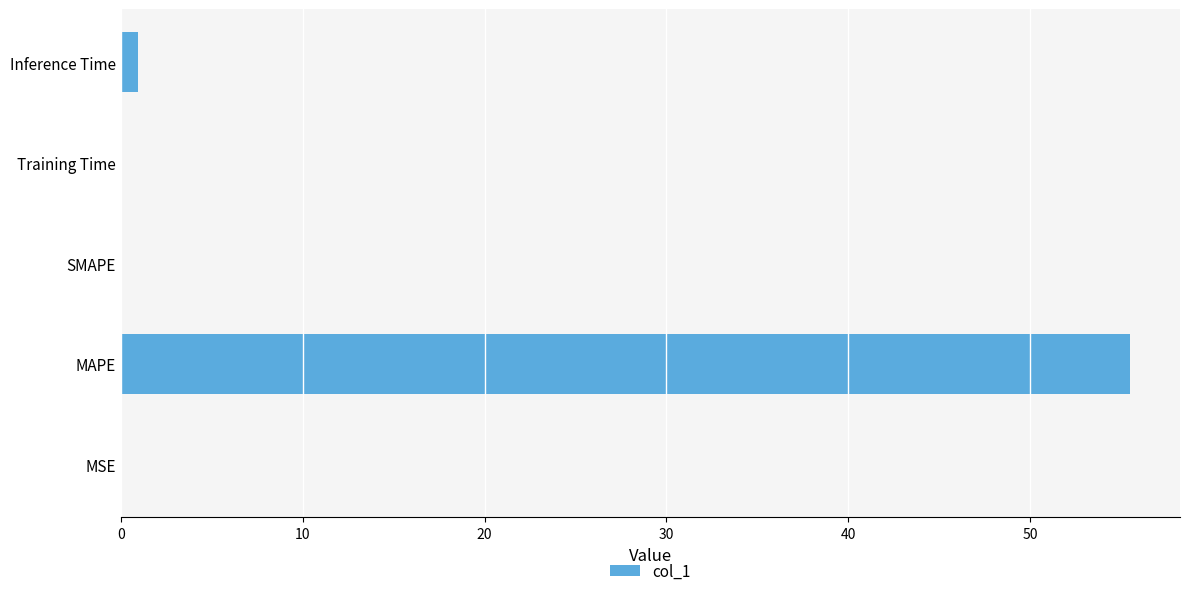

Does the chart contain stacked bars?

No